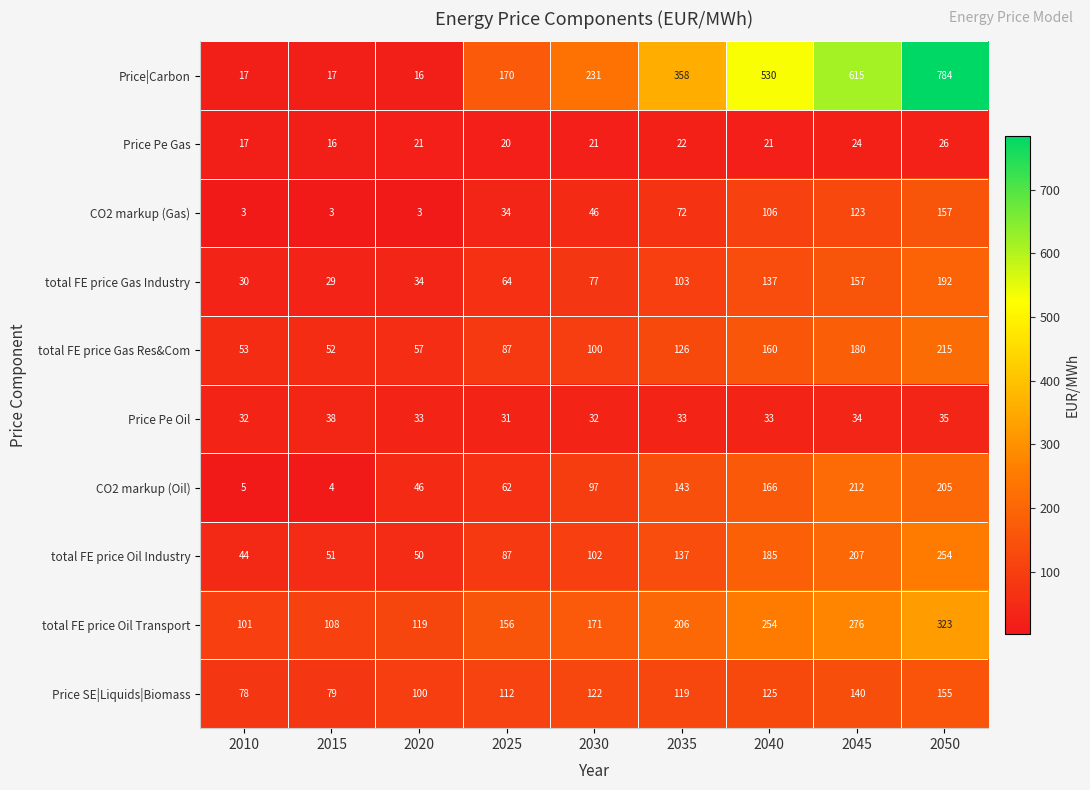

What is the average value of the Price Pe Oil series?

33